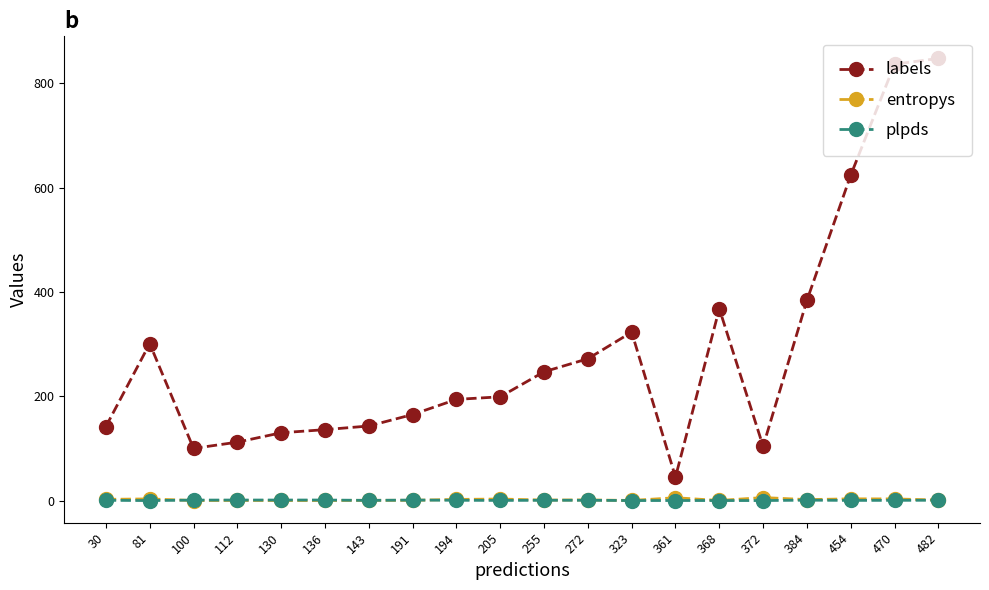

Which series has the largest total across all categories?

labels